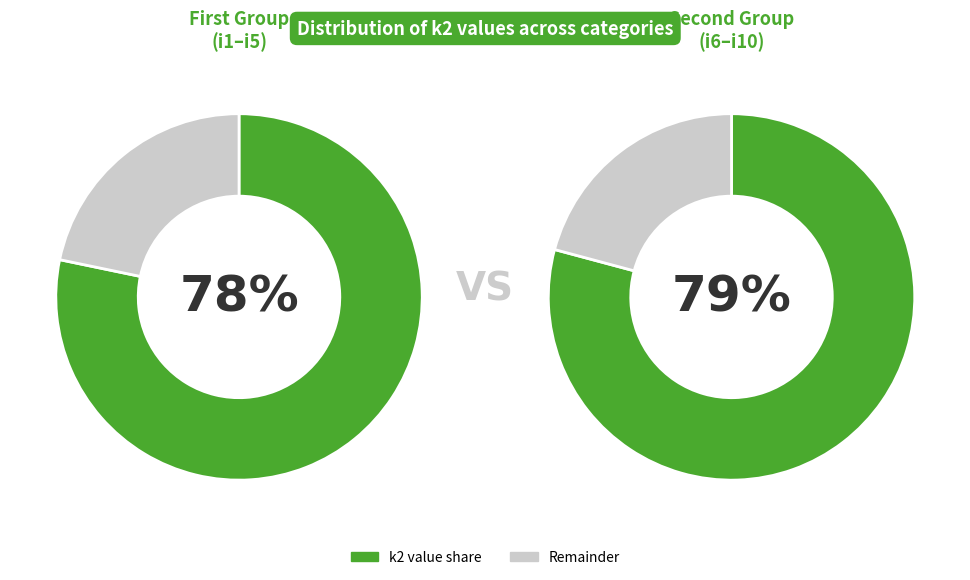

Approximately how many times larger is the value at i9 compared to i6?

1.5